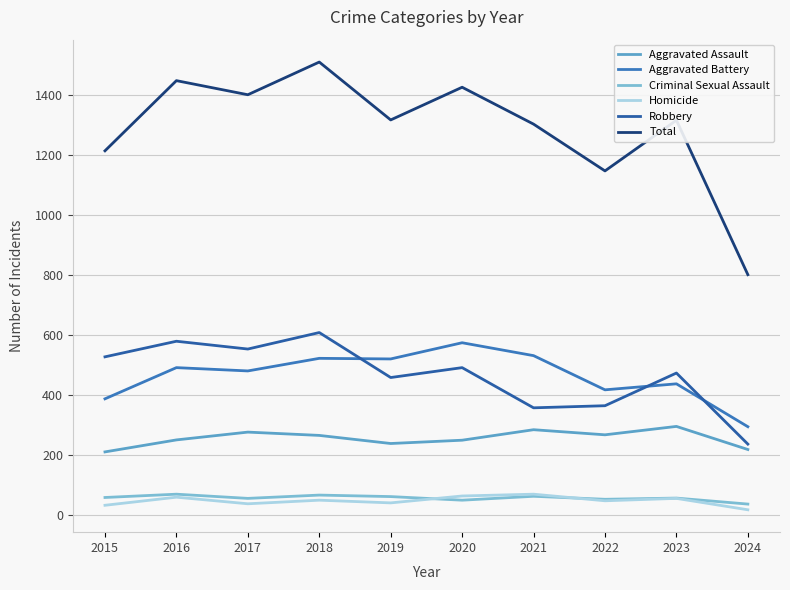

True or false: Robbery and Aggravated Assault intersect in this chart.

False